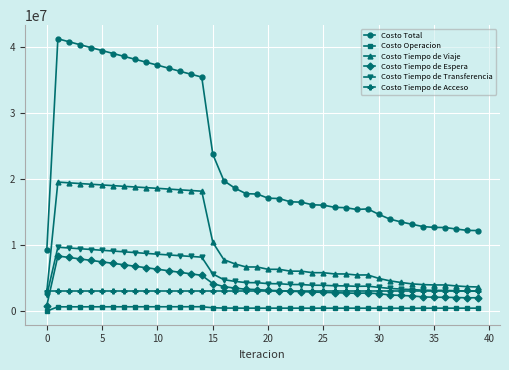

True or false: Costo Operacion and Costo Tiempo de Viaje cross at least once.

False